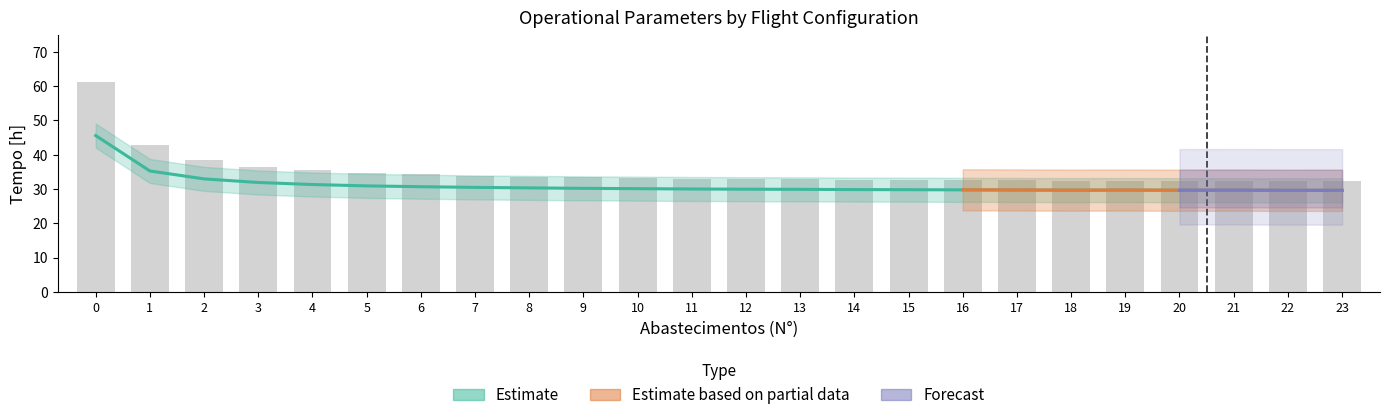

Rank the categories by Tempo util [h] value from lowest to highest.

22, 23, 20, 21, 18, 19, 17, 16, 15, 14, 13, 12, 11, 10, 9, 8, 7, 6, 5, 4, 3, 2, 1, 0